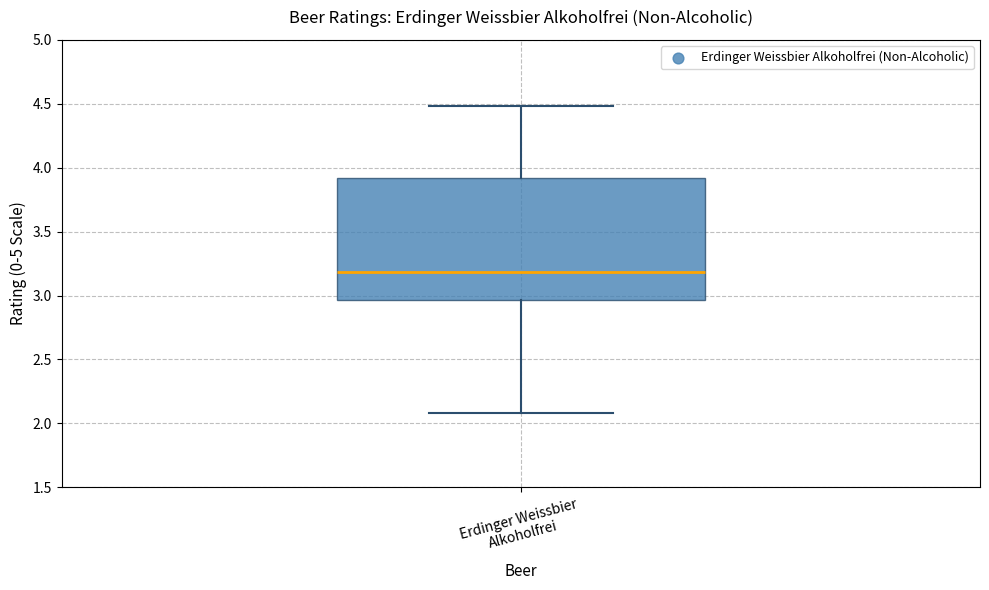

Transcribe this box plot: give where the median line is, the range the box spans, and where the two whiskers end, as read against the y-axis. The values are not printed on the chart, so give them approximately, as read against the axis.

median 3.20, box 2.95 to 3.90, whiskers 2.10 to 4.50